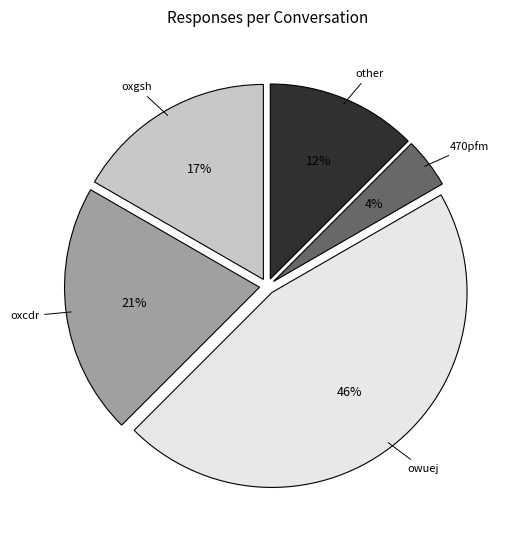

Is there a majority slice in this chart?

No